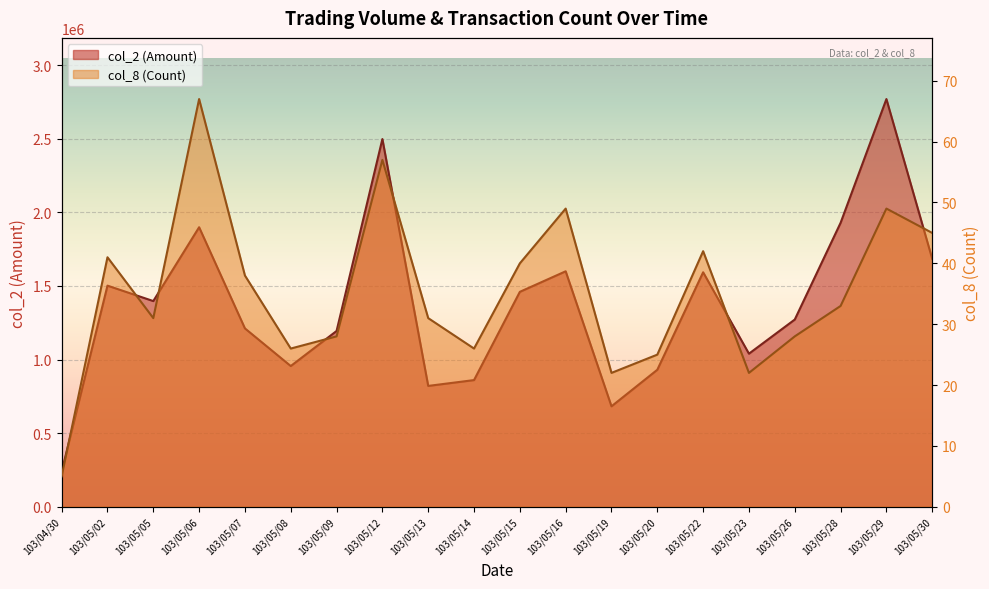

True or false: col_2 (Amount) and col_8 (Count) intersect in this chart.

False